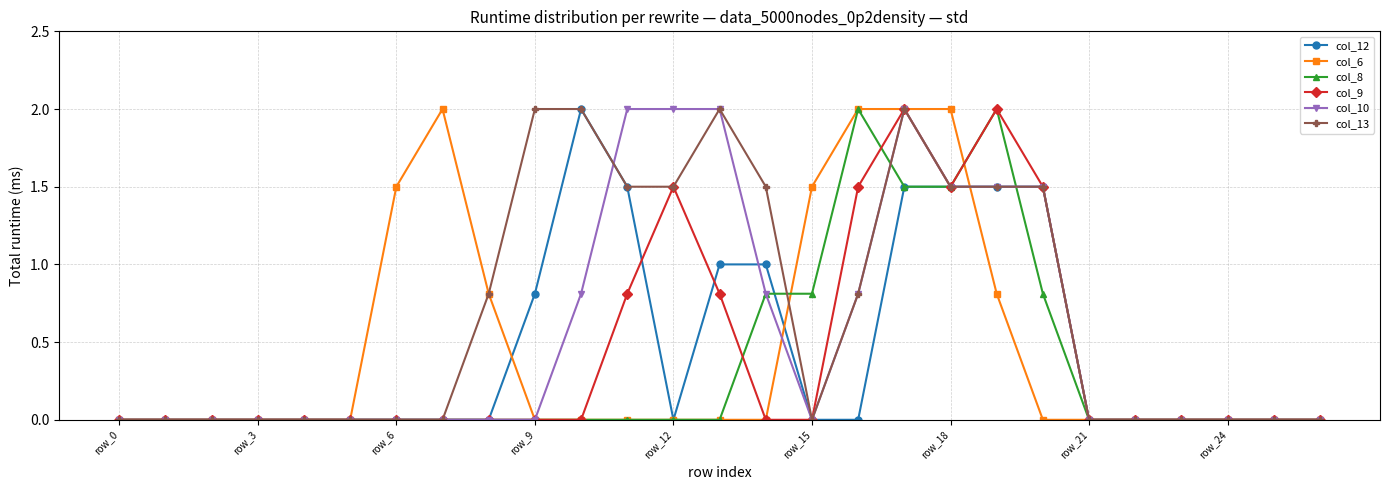

Which series has the largest total across all categories?

col_13